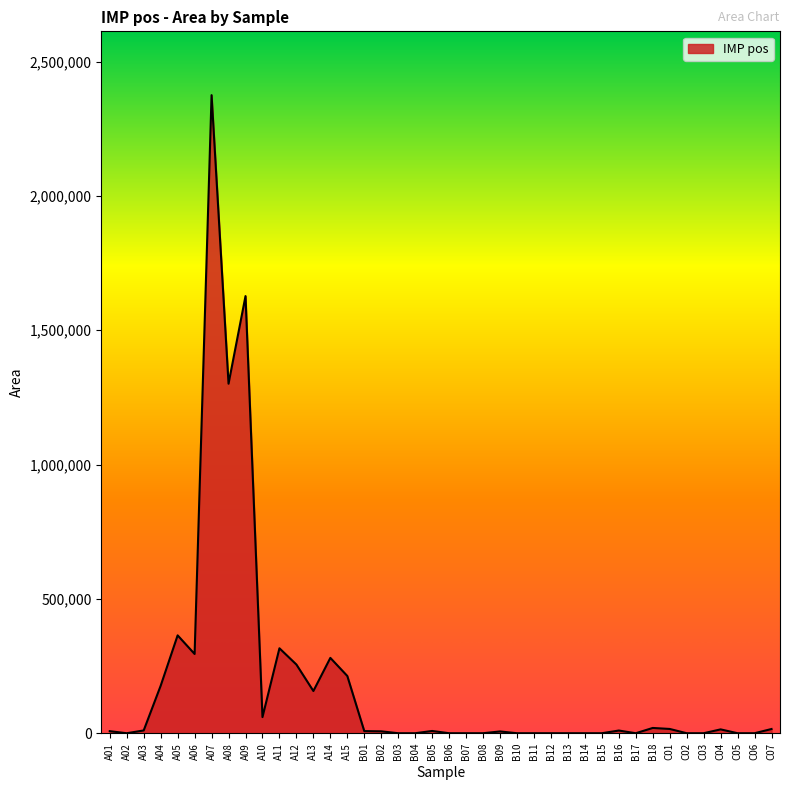

True or false: there are more than 0 points higher than both neighbors.

True